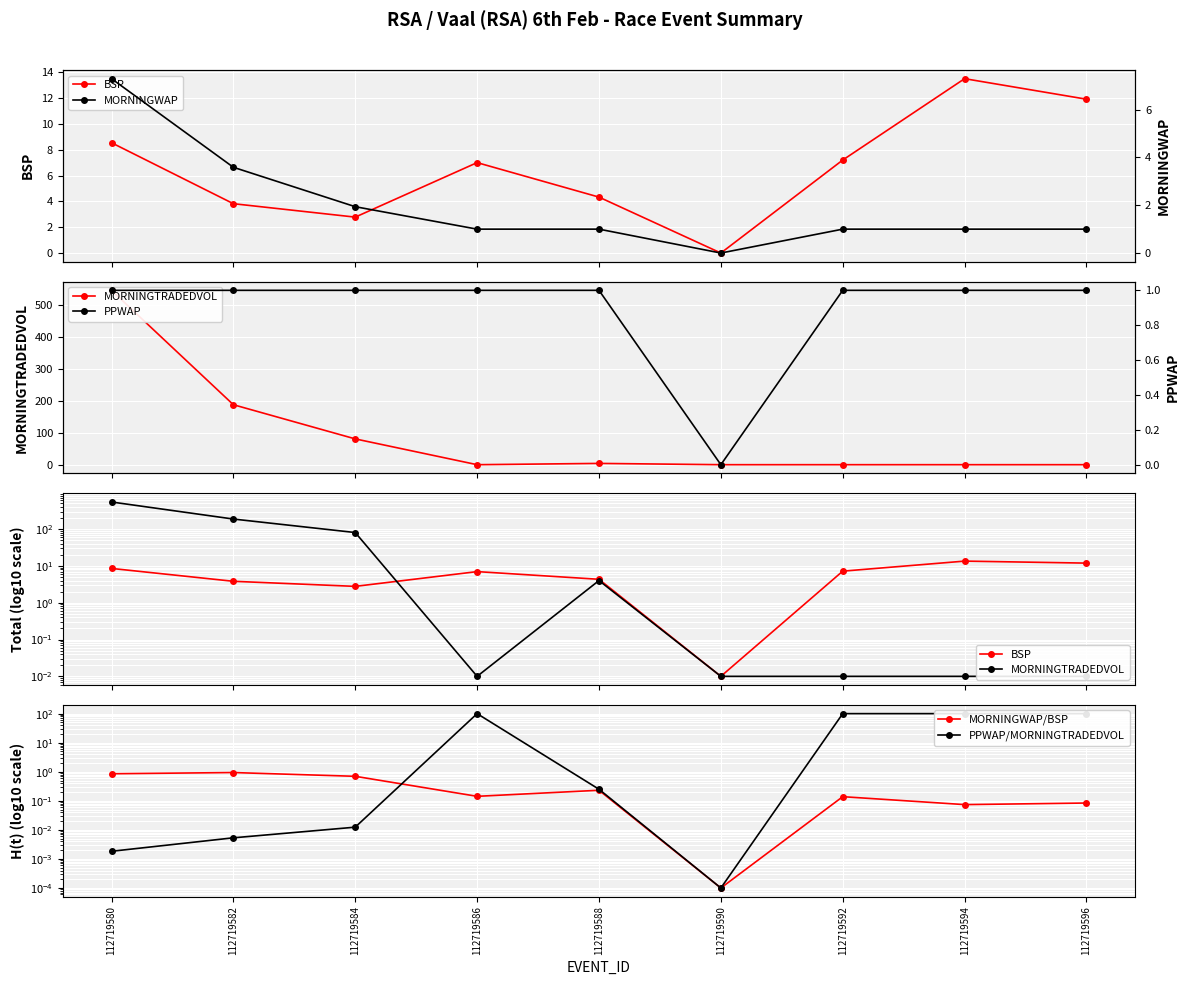

What is the approximate value of BSP at 112719592?

7.2